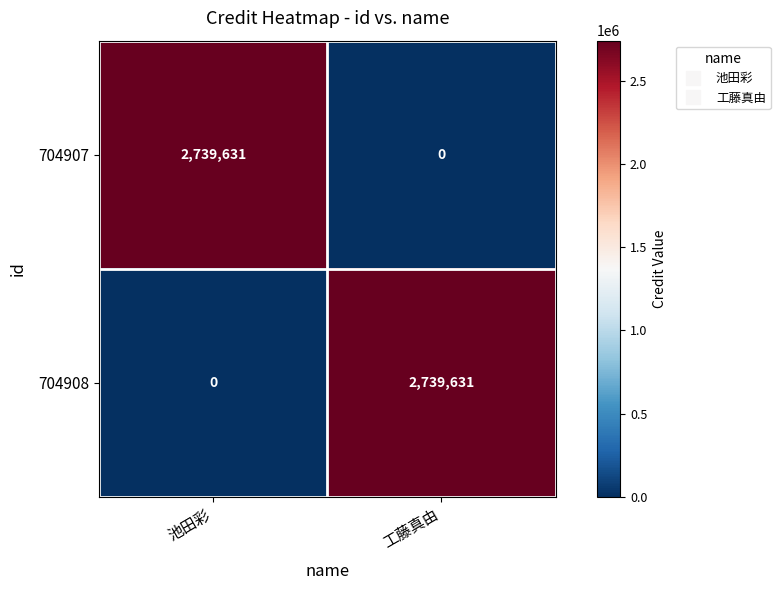

At how many categories does at least one series exceed 2574041?

2